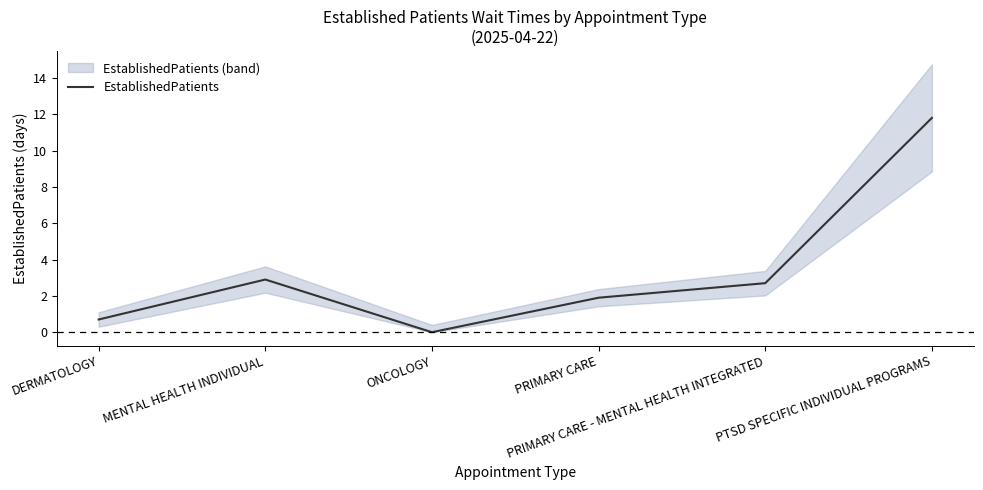

The chart shows a value of 0.4 at PRIMARY CARE. True or false?

False